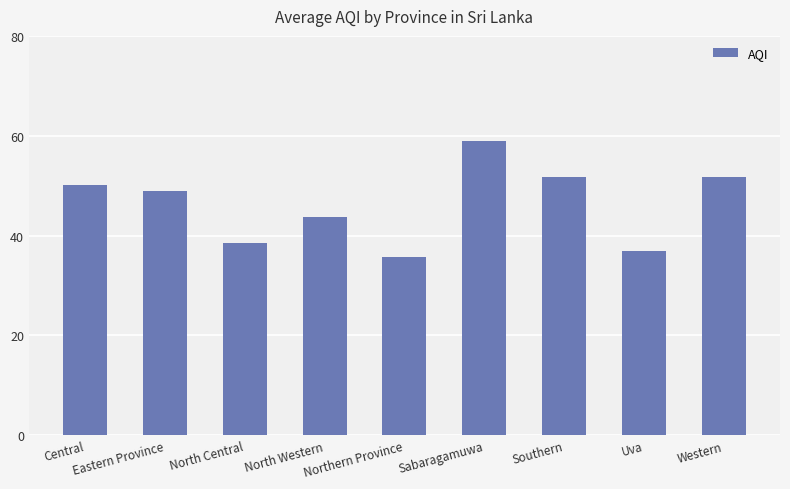

What is the difference between the second highest and minimum values?

16.1